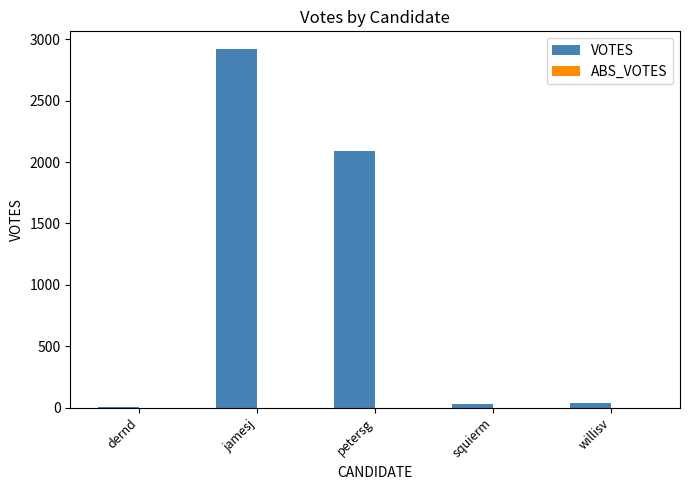

What is the maximum value shown in the chart?

2919